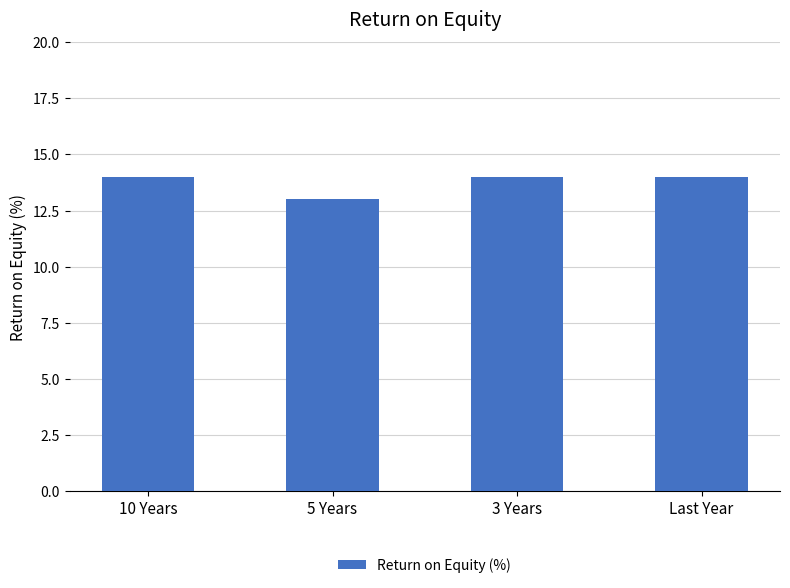

Is it true that the value at Last Year is 23?

False